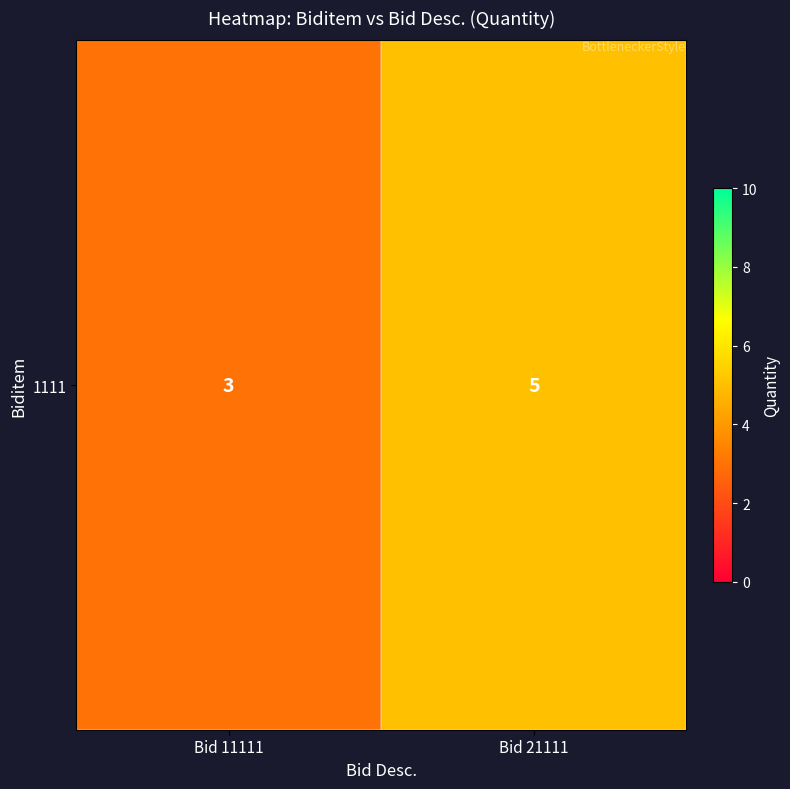

What is the ratio of the value at Bid 11111 to the value at Bid 21111?

0.6